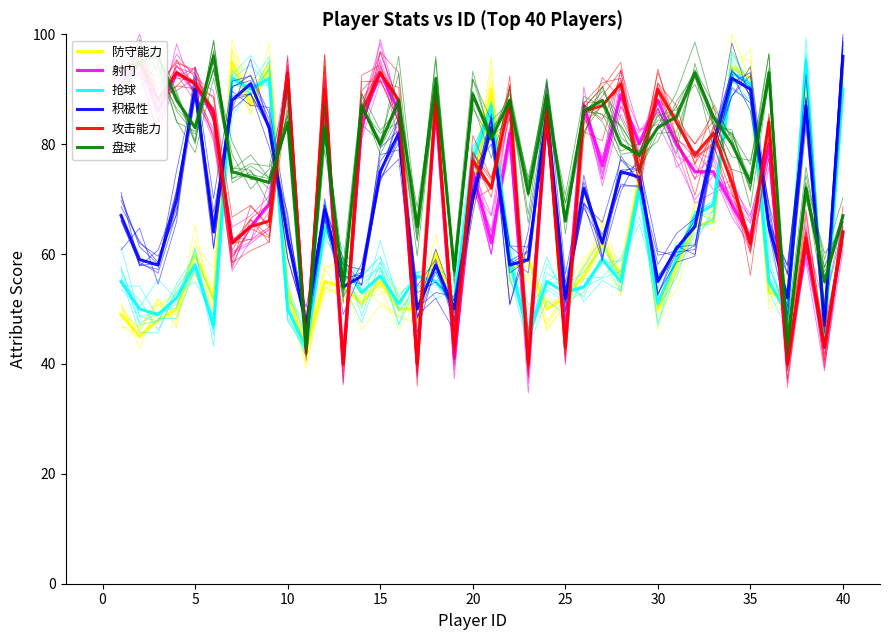

At how many categories does at least one series exceed 82?

31